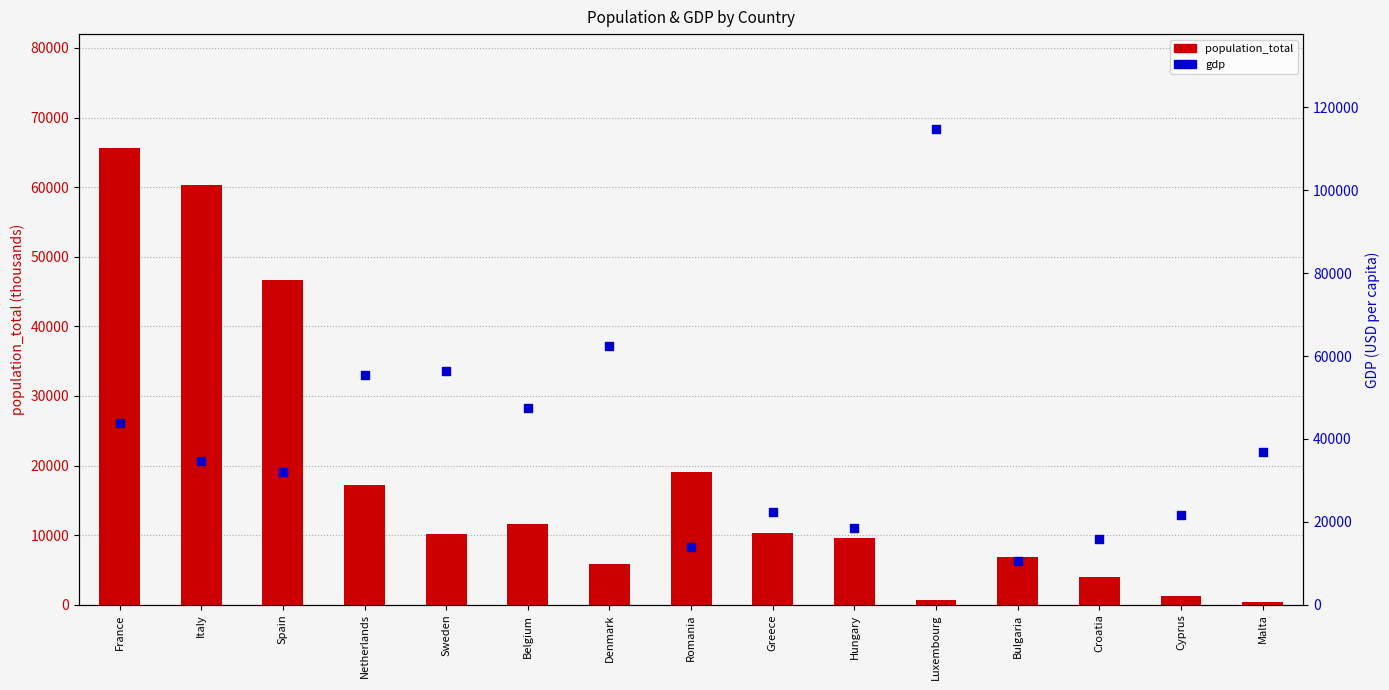

Which series contains the lowest Y value?

population_total